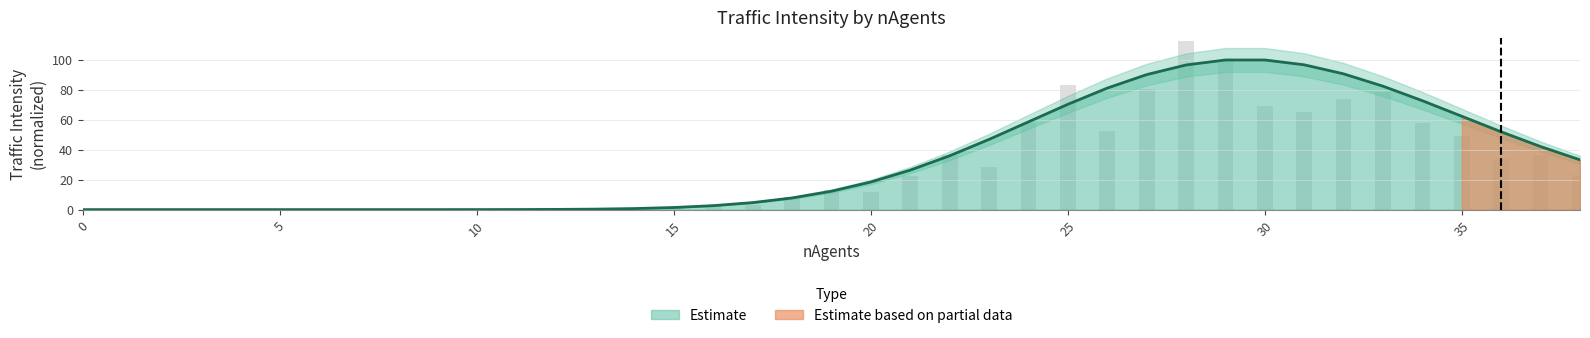

What is the sum of all values?

1287.5